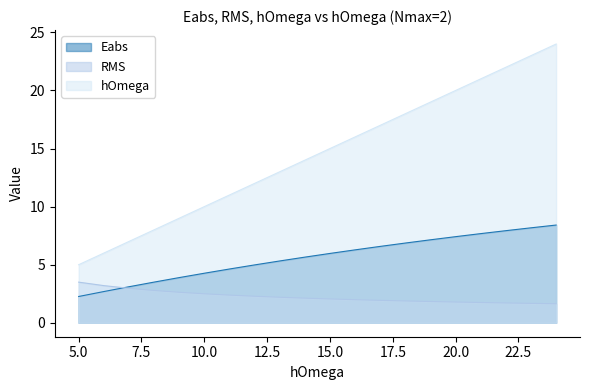

Rank the series by their maximum value, from lowest to highest.

RMS, Eabs, hOmega